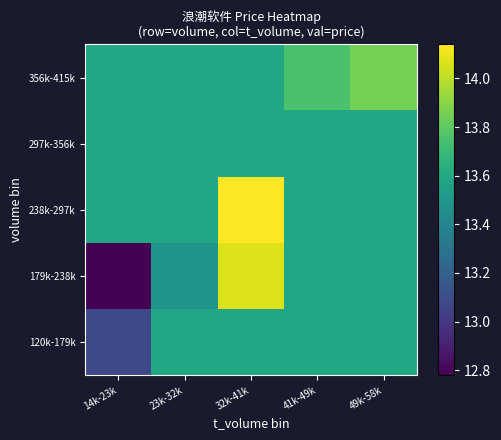

Reading right to left, transcribe all the data shown in this chart.

120k-179k: 49k-58k=13.6	41k-49k=13.6	32k-41k=13.6	23k-32k=13.6	14k-23k=13.1
179k-238k: 49k-58k=13.6	41k-49k=13.6	32k-41k=14.1	23k-32k=13.5	14k-23k=12.8
238k-297k: 49k-58k=13.6	41k-49k=13.6	32k-41k=14.1	23k-32k=13.6	14k-23k=13.6
297k-356k: 49k-58k=13.6	41k-49k=13.6	32k-41k=13.6	23k-32k=13.6	14k-23k=13.6
356k-415k: 49k-58k=13.9	41k-49k=13.8	32k-41k=13.6	23k-32k=13.6	14k-23k=13.6